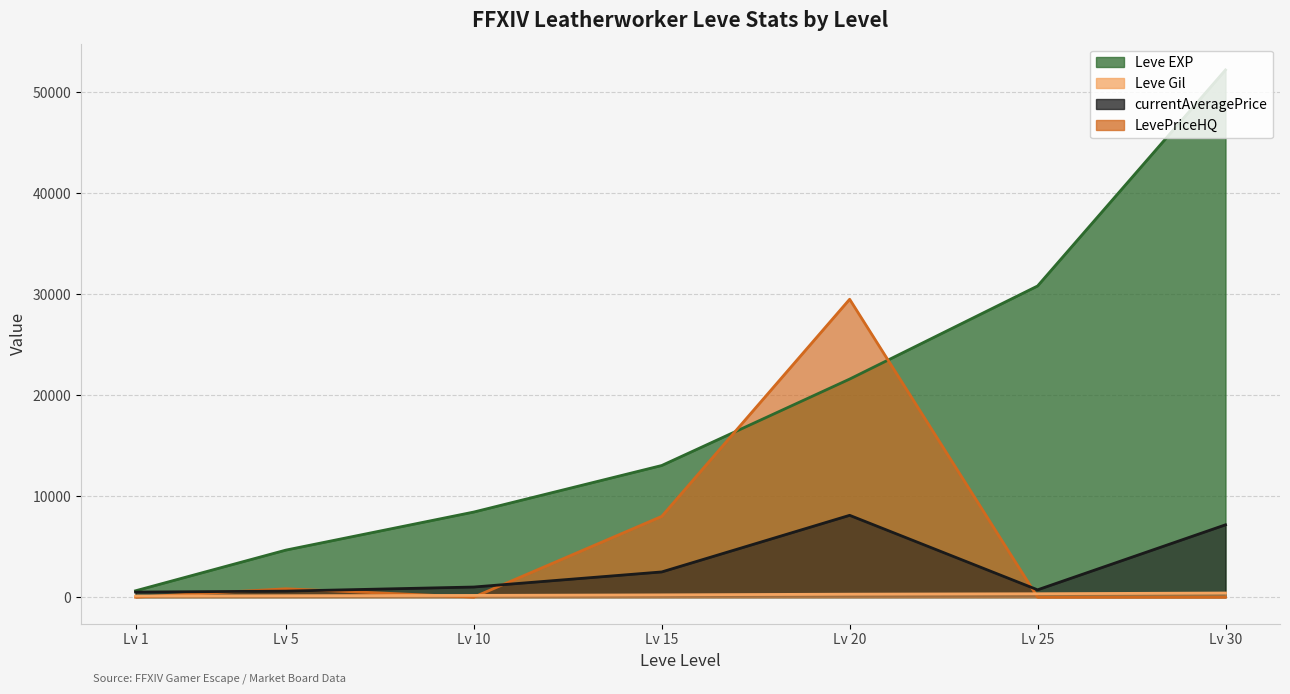

What is the difference between the maximum and minimum values in the Leve Gil series?

298